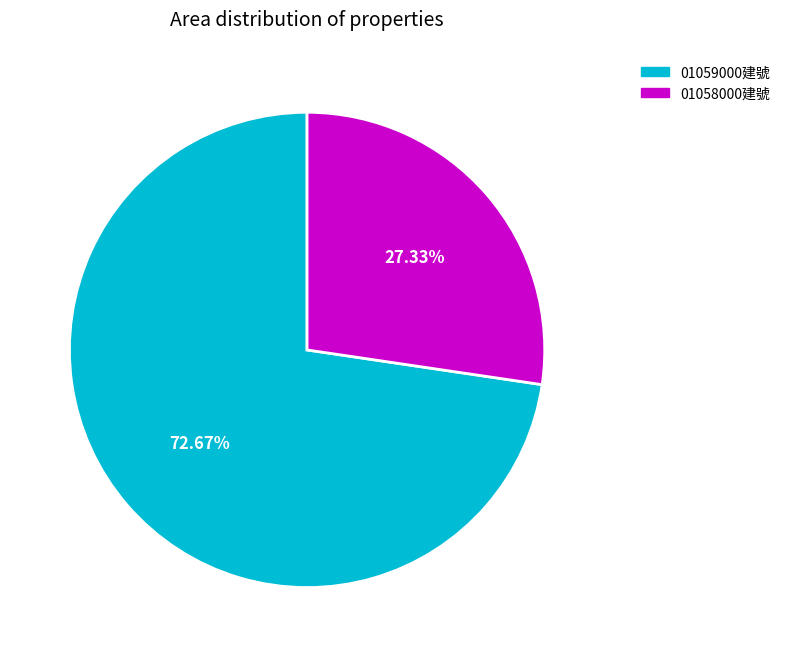

Is there any slice that represents more than half of the pie?

Yes